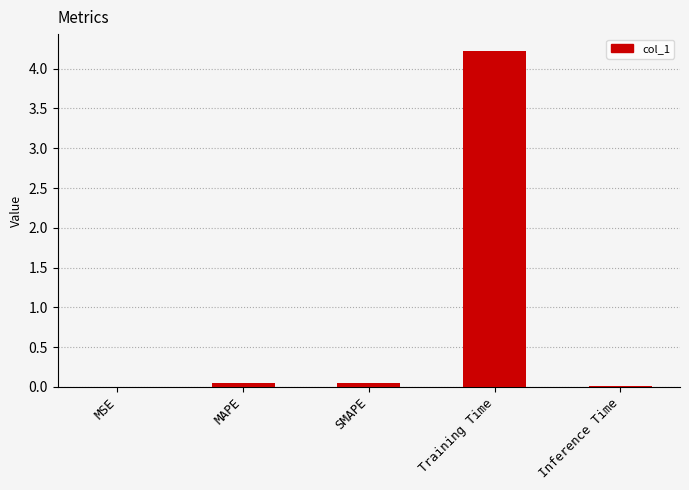

What is the average value?

0.9